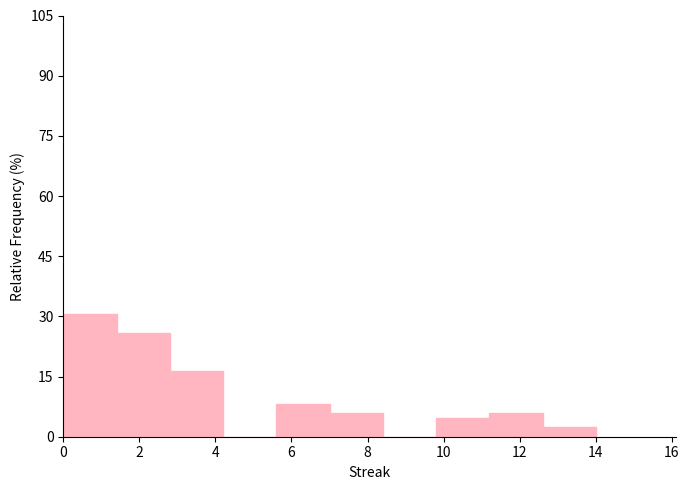

Over which range of the x-axis is the bar tallest?

0.0 to 1.4